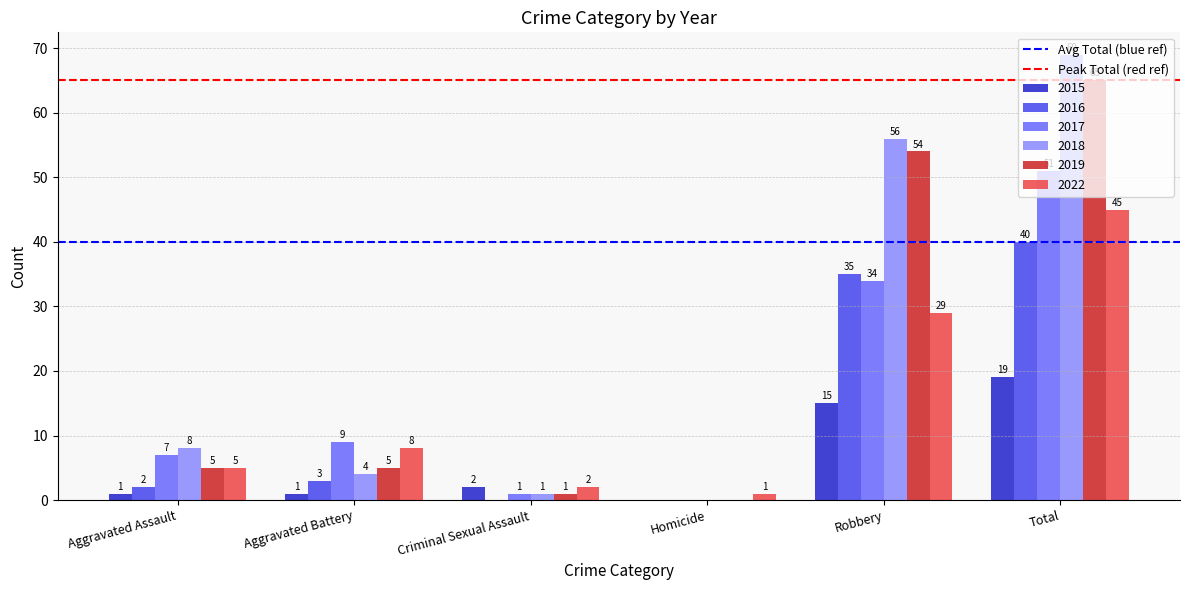

True or false: 2022 has a value of 29 at Robbery.

True